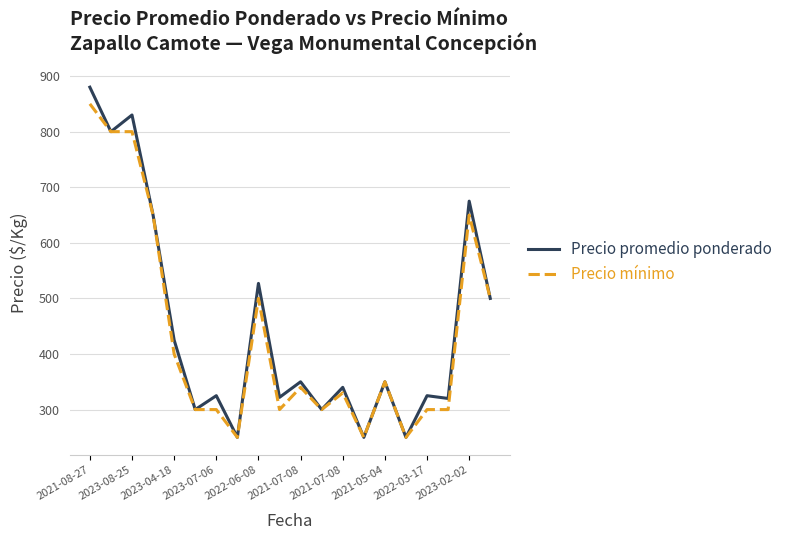

What is the difference between the second highest and minimum values in the Precio promedio ponderado series?

580